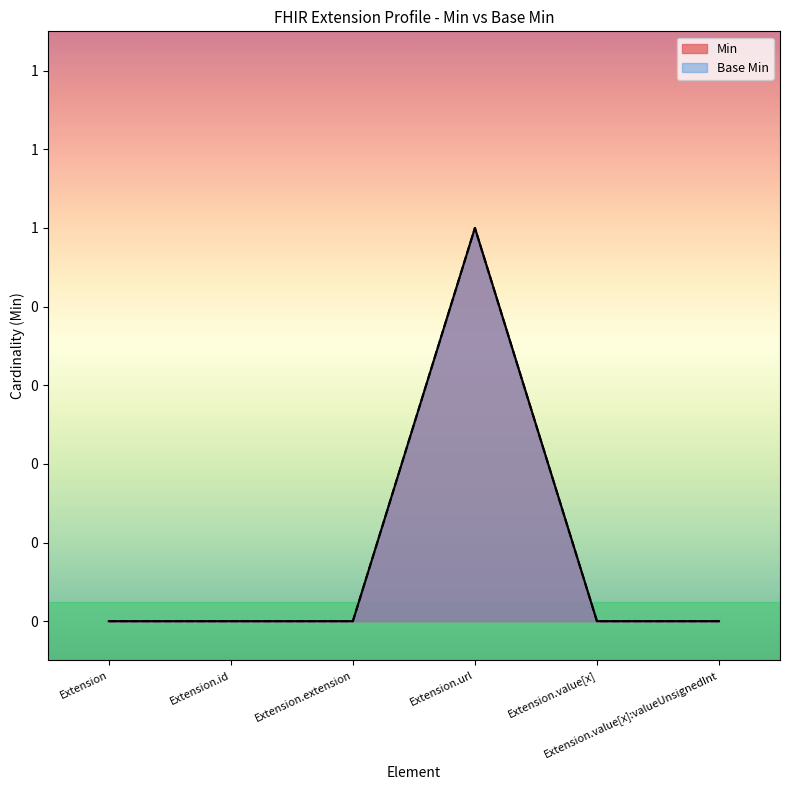

True or false: Base Min and Min cross at least once.

False